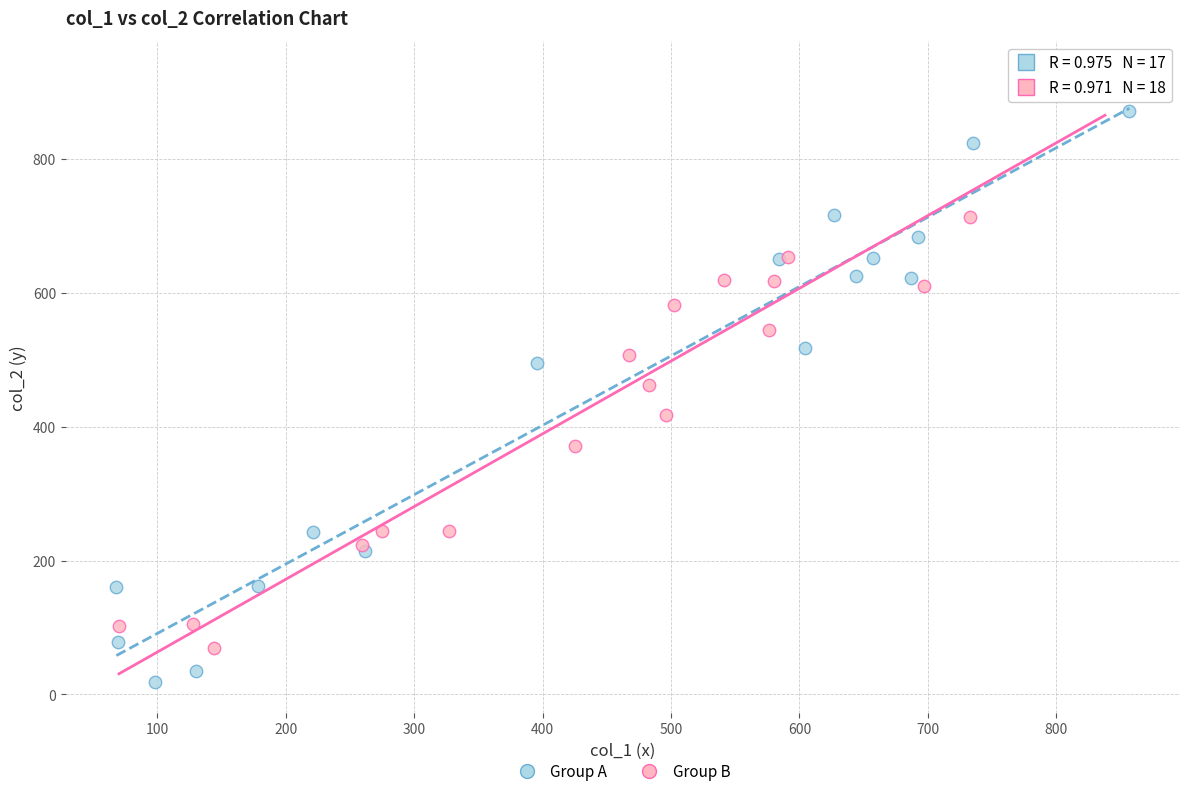

Which series contains the highest Y value?

Group B